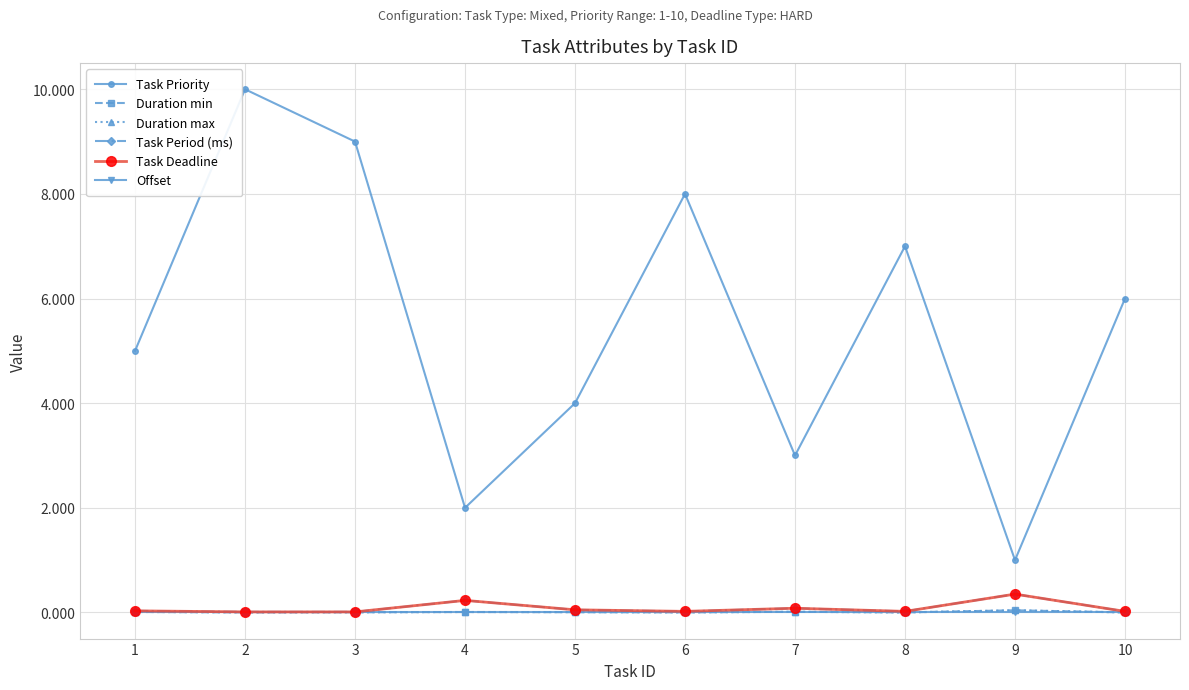

True or false: Task Deadline and Task Priority cross at least once.

False